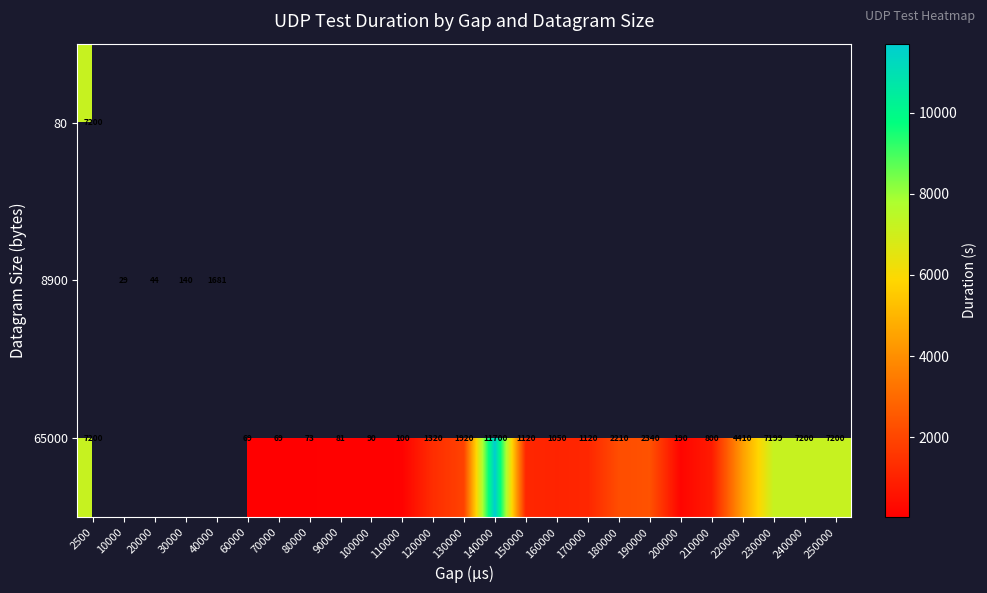

How many series are shown in this chart?

3